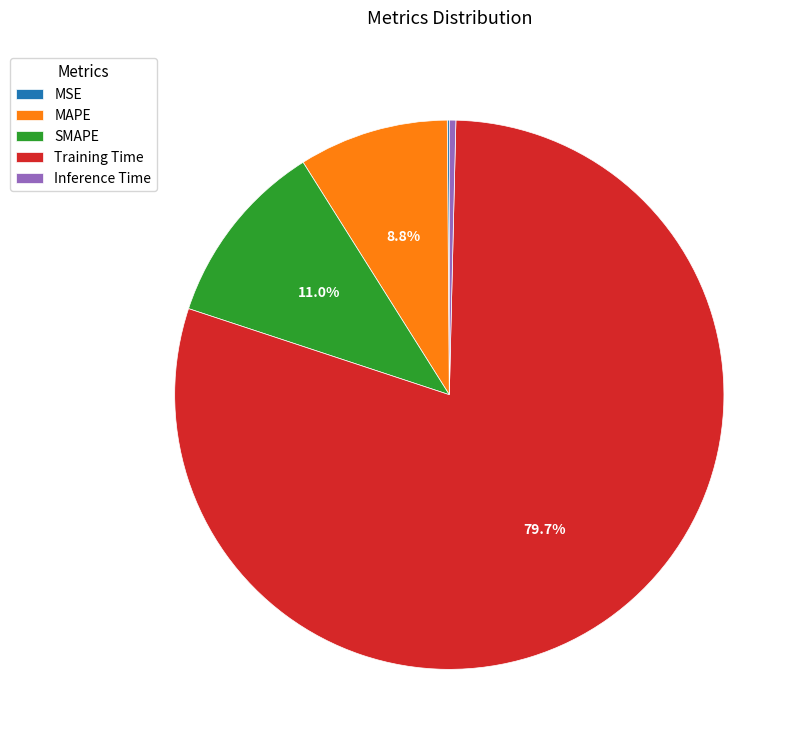

To the nearest percent, what percentage of the pie is Training Time?

80%